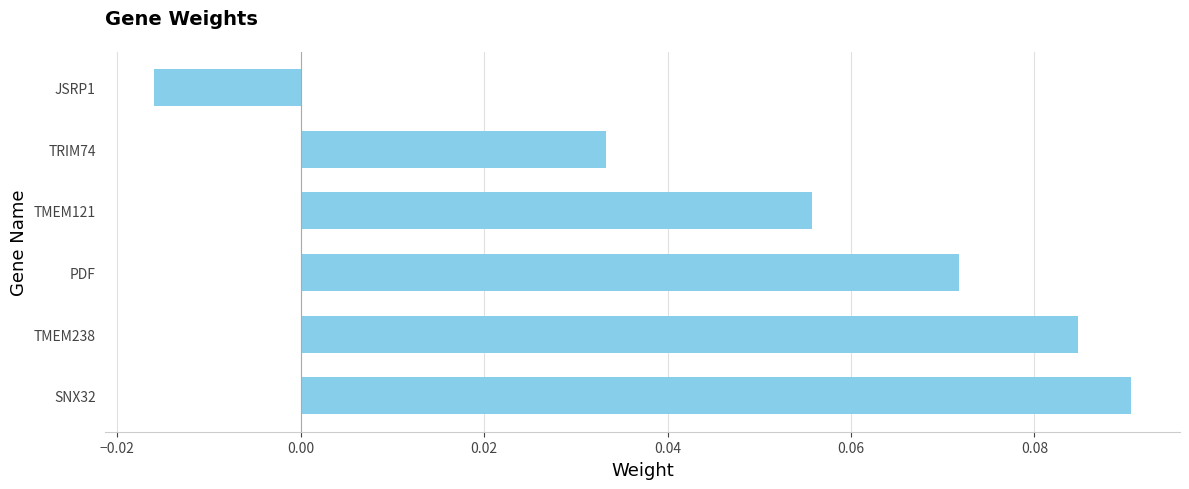

Which label corresponds to the smallest value in the chart?

JSRP1